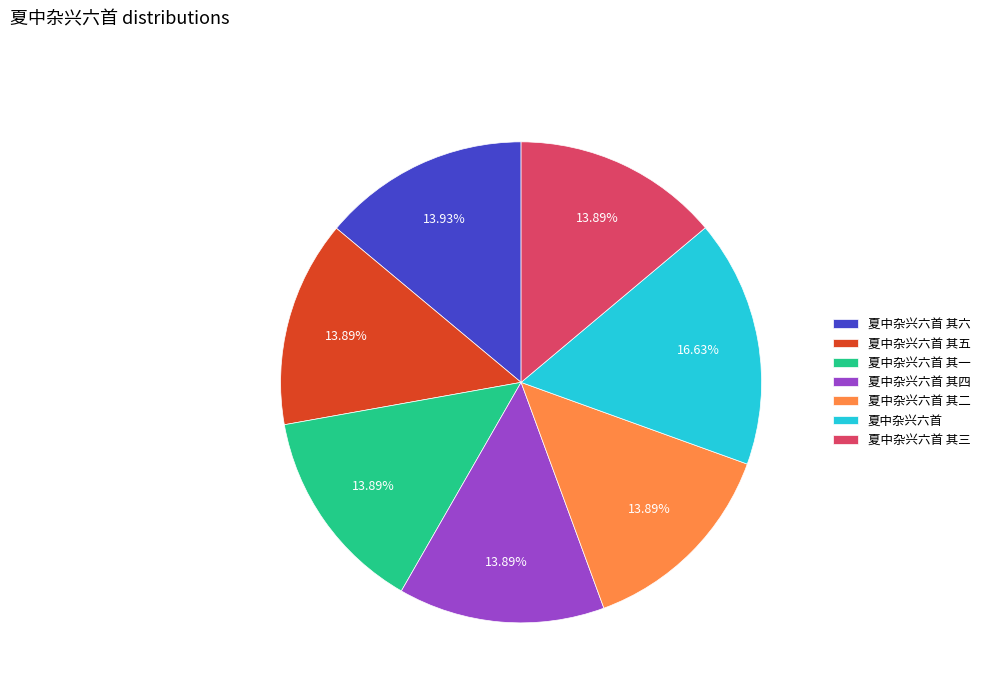

To the nearest percent, what is the combined percentage of 夏中杂兴六首 其五 and 夏中杂兴六首 其一?

28%